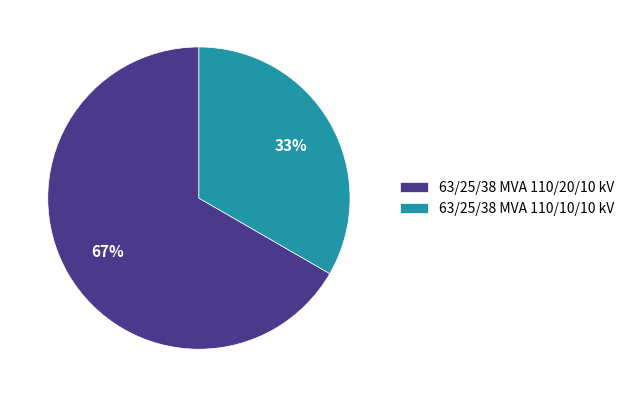

What percentage is the 63/25/38 MVA 110/10/10 kV slice, to the nearest percent?

33%